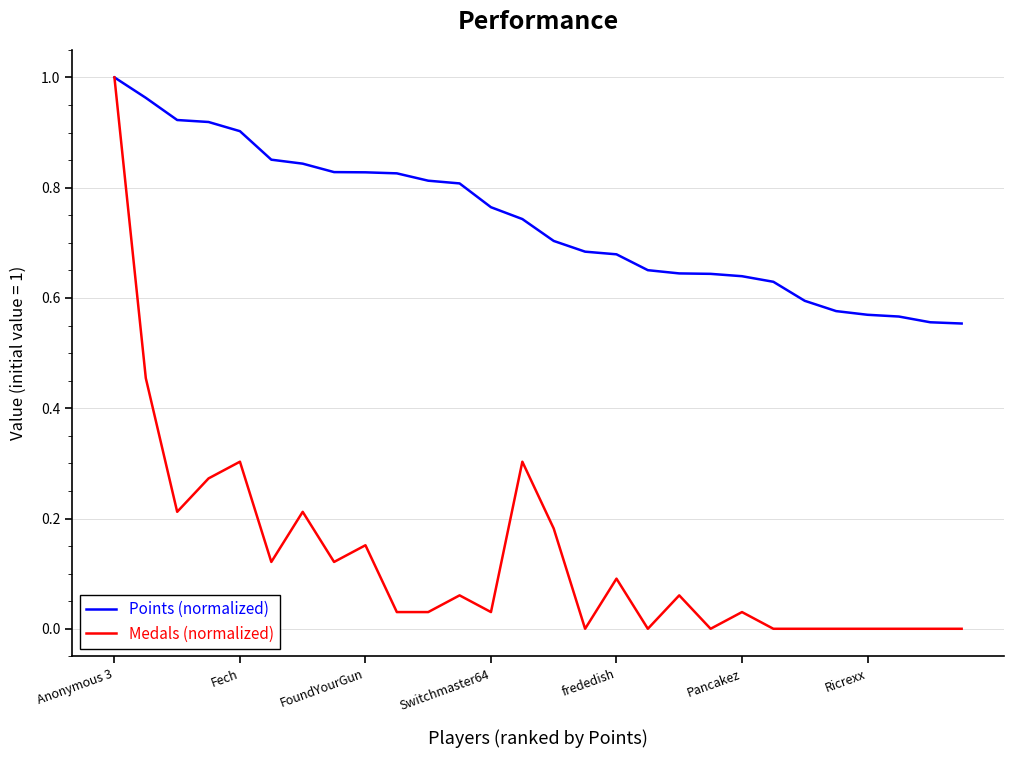

List the series in order of their overall mean, highest first.

Points (normalized), Medals (normalized)